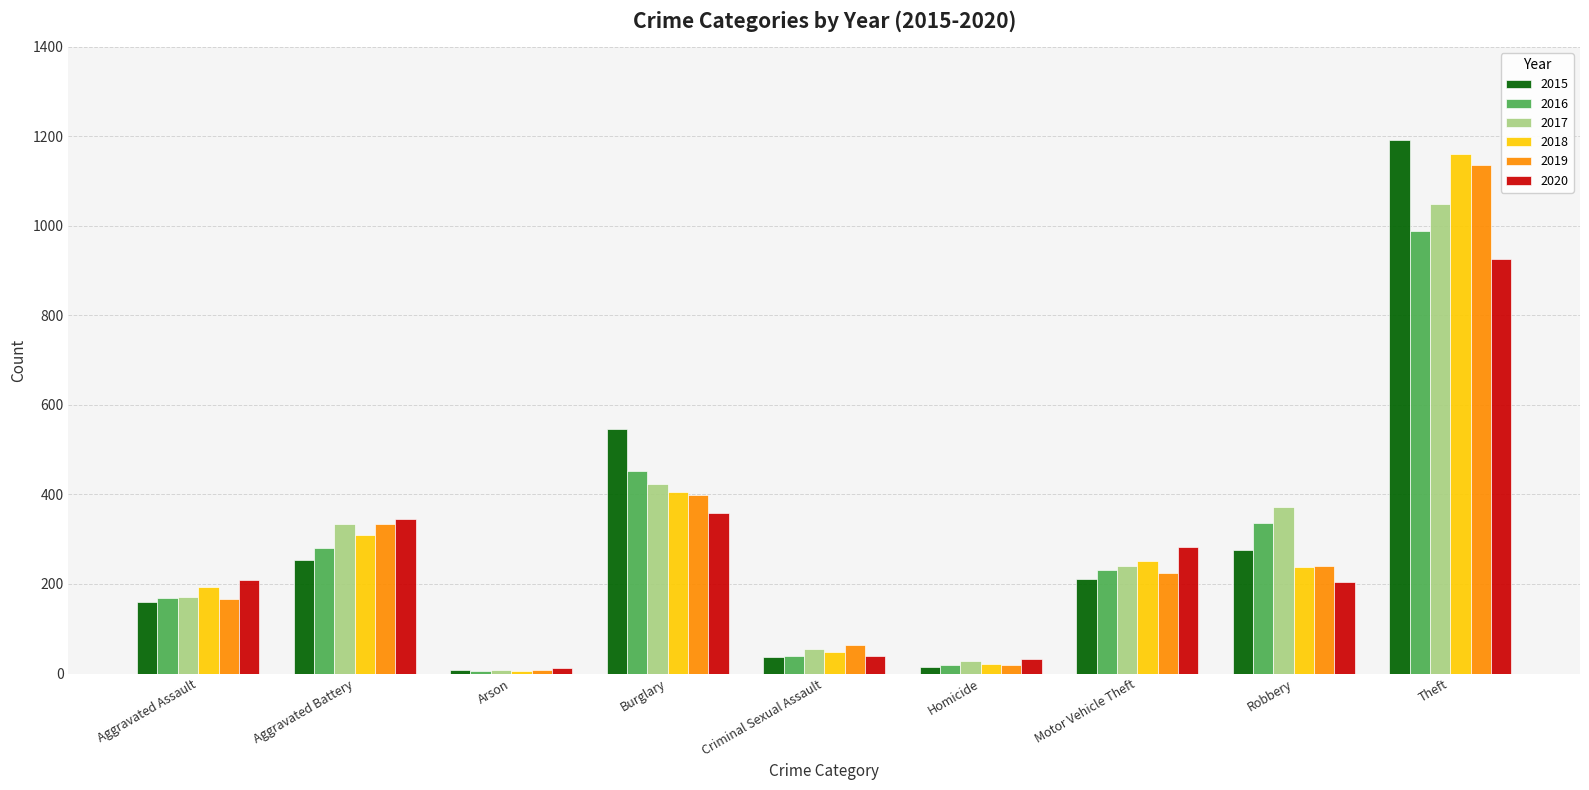

Which series has the largest range (max minus min)?

2015